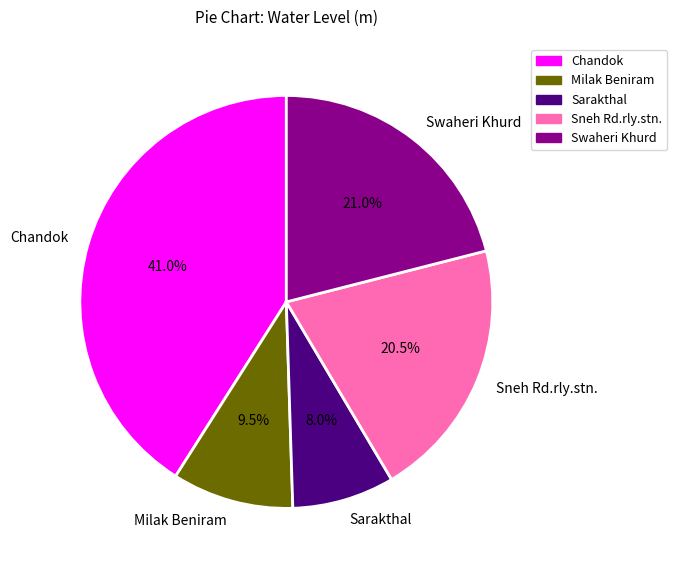

Between Swaheri Khurd and Sarakthal, which is larger?

Swaheri Khurd